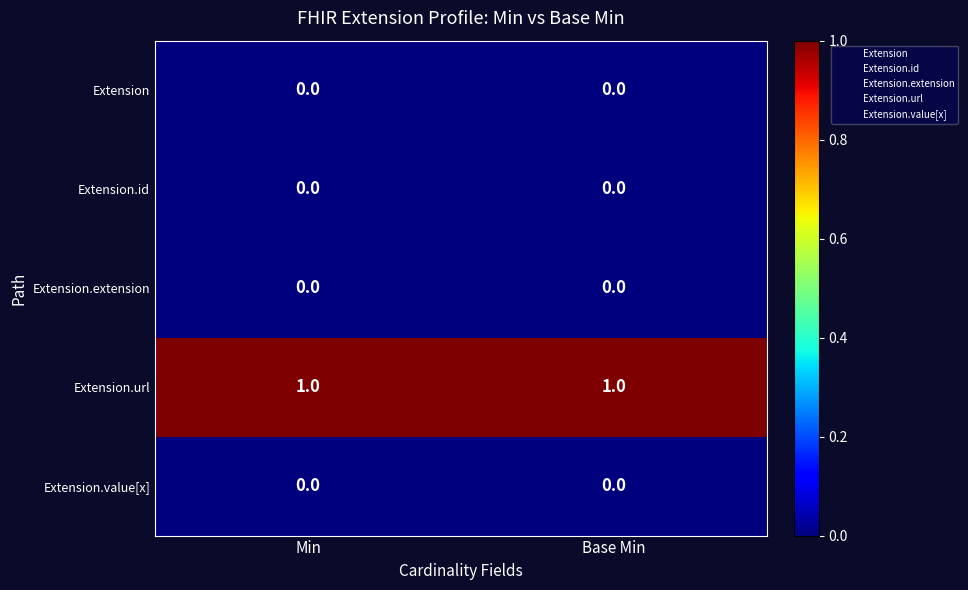

True or false: Extension.url has a value of 1 at Min.

True